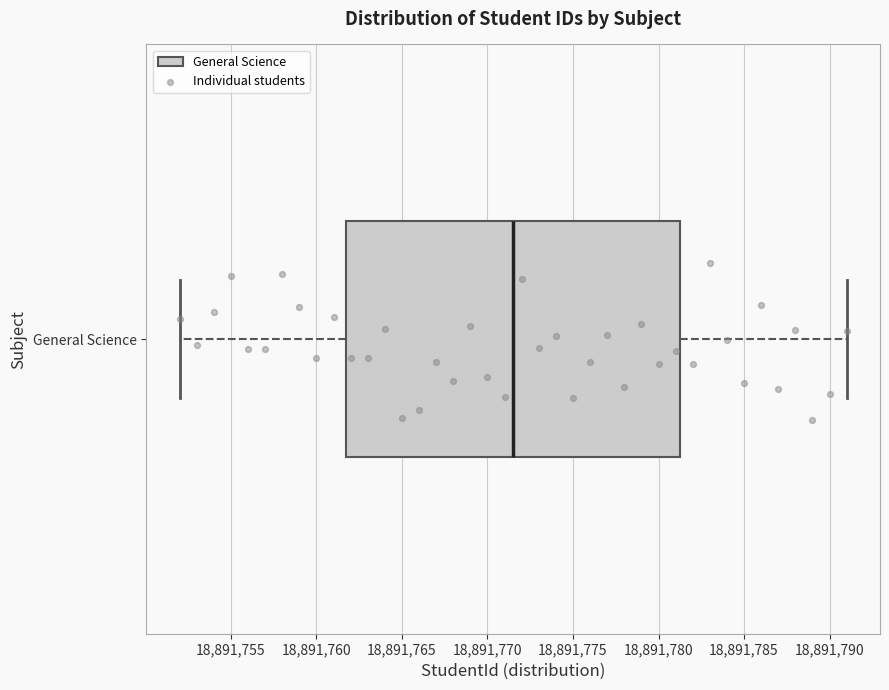

Where does the median line of the box for General Science sit on the x-axis? The values are not printed on the chart, so give them approximately, as read against the axis.

18891771.5